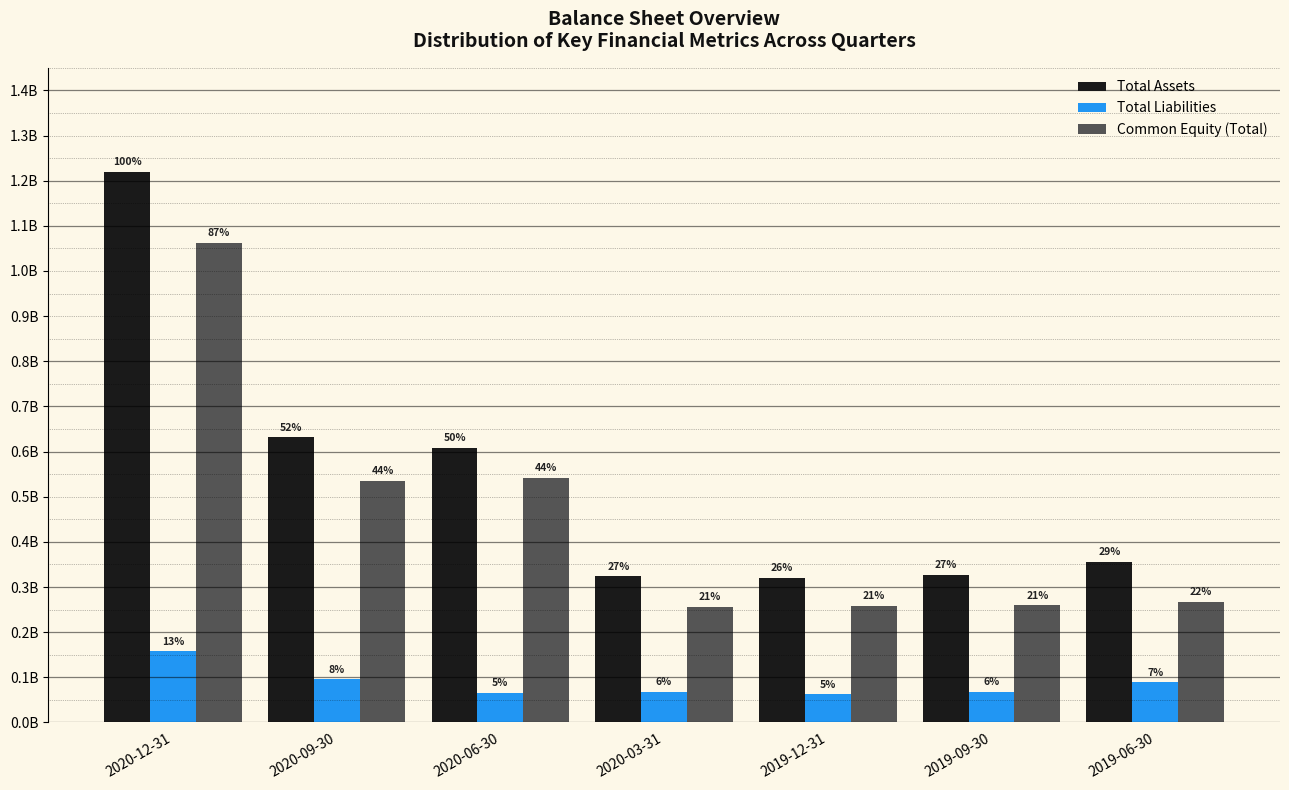

Does the chart contain stacked bars?

No